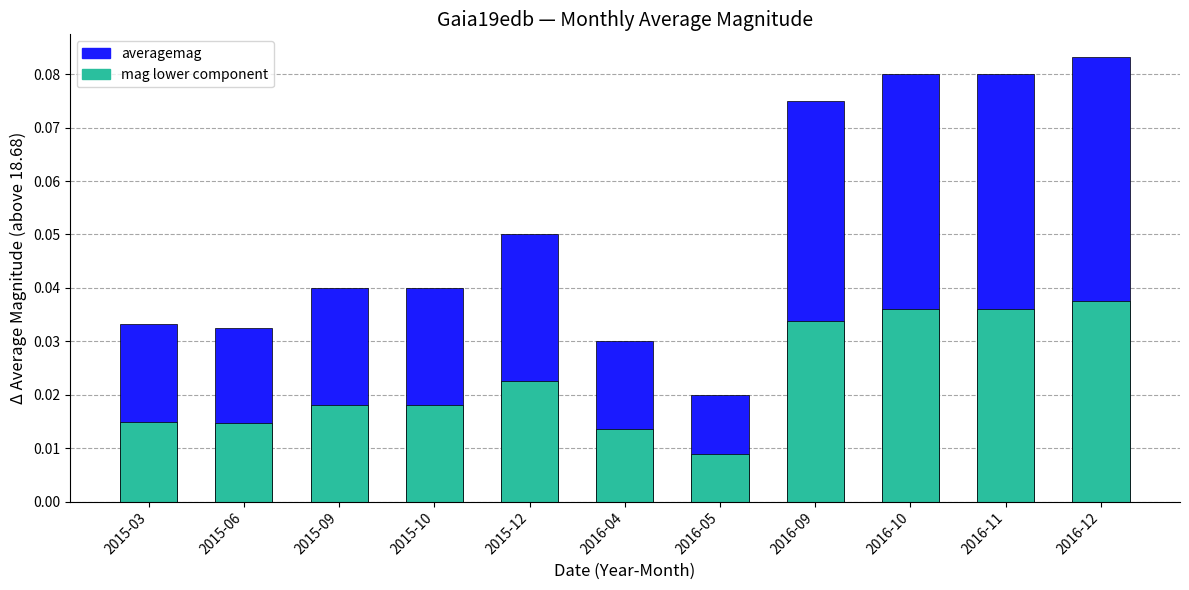

What position from the right is 2015-10?

8